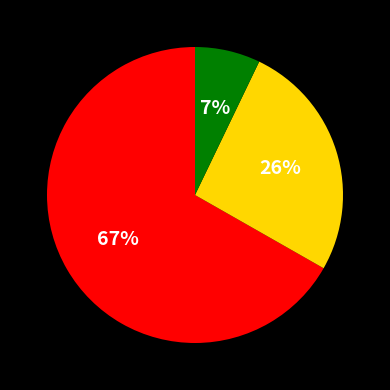

Is there any slice that represents more than half of the pie?

Yes